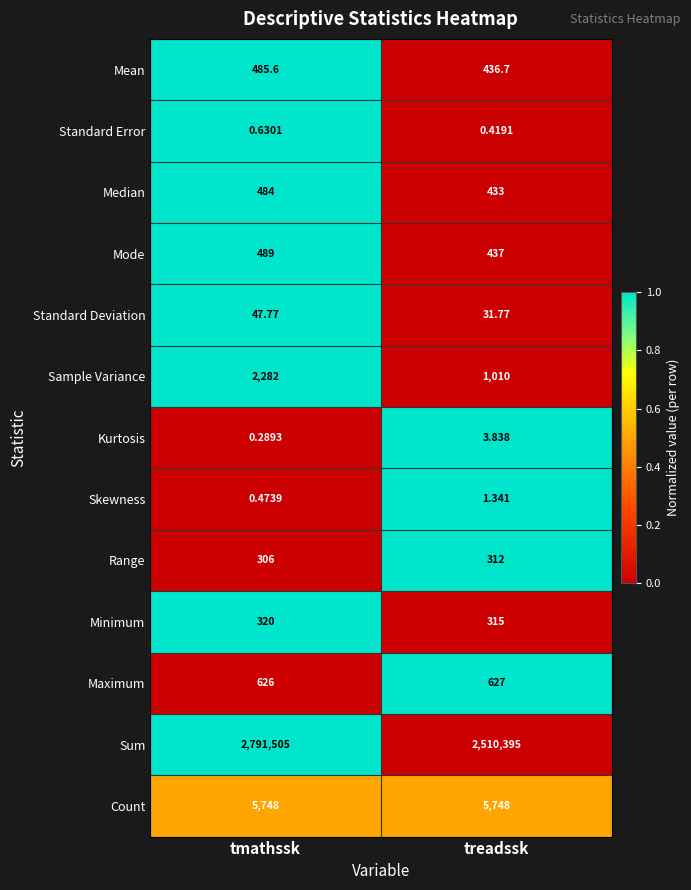

What is the total value across all series at tmathssk?

2802294.8